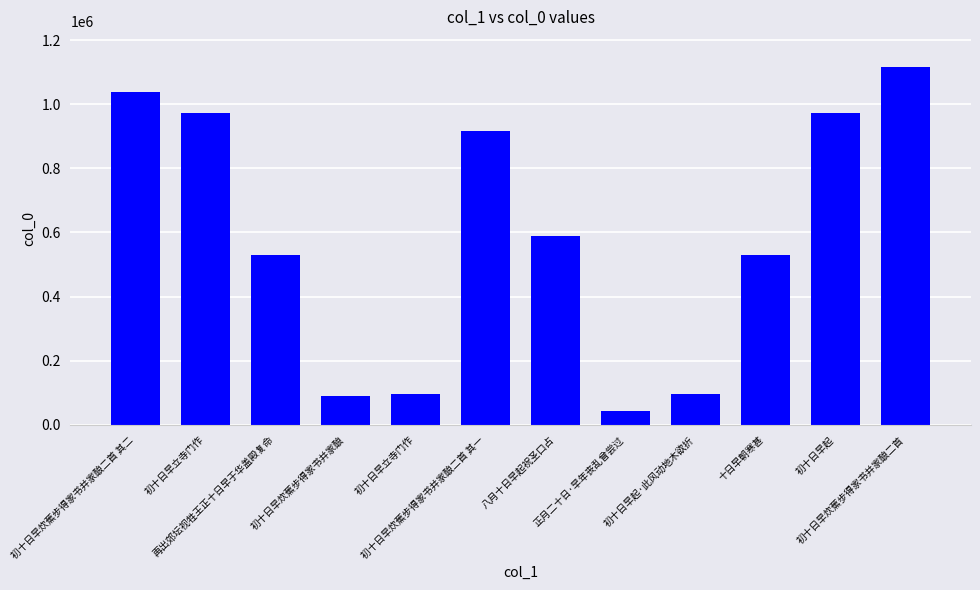

What is the approximate value at 八月十日早起祝圣口占, to the nearest 100?

588600